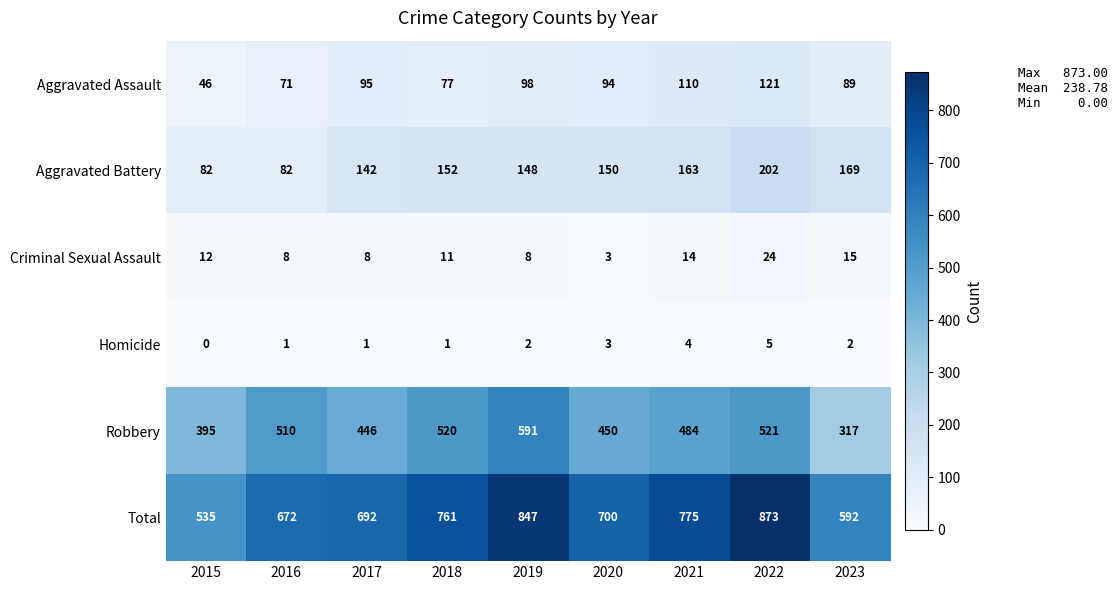

What is the difference between the maximum and second lowest values in the Aggravated Assault series?

50